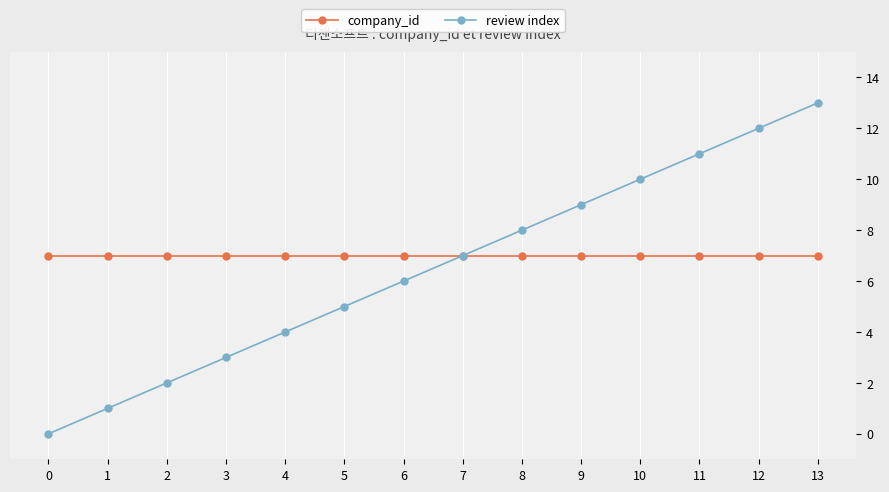

List the series in order of their peak value, highest first.

company_id, review index